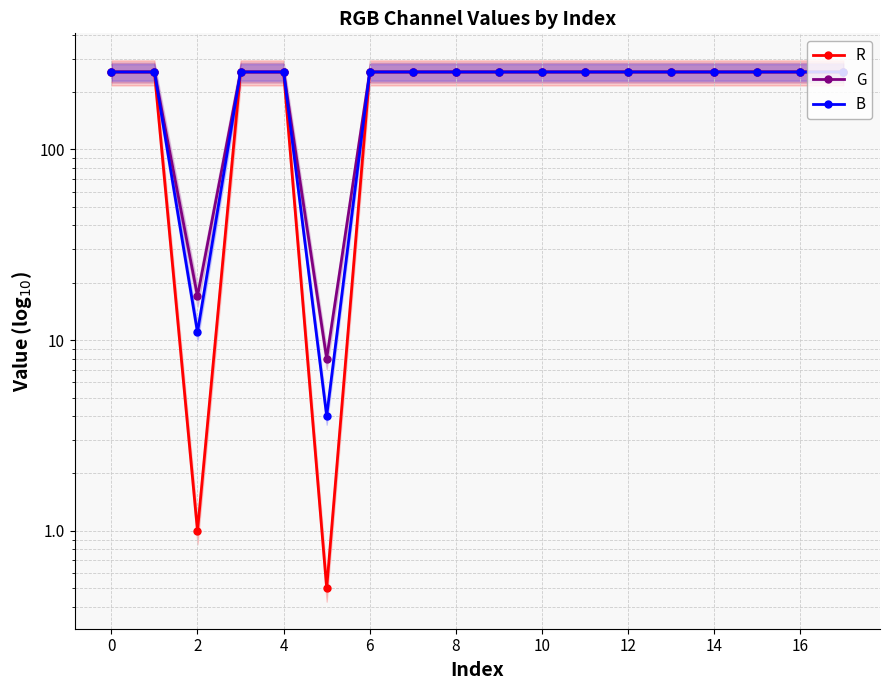

True or false: R has more than 2 interior local peaks.

False